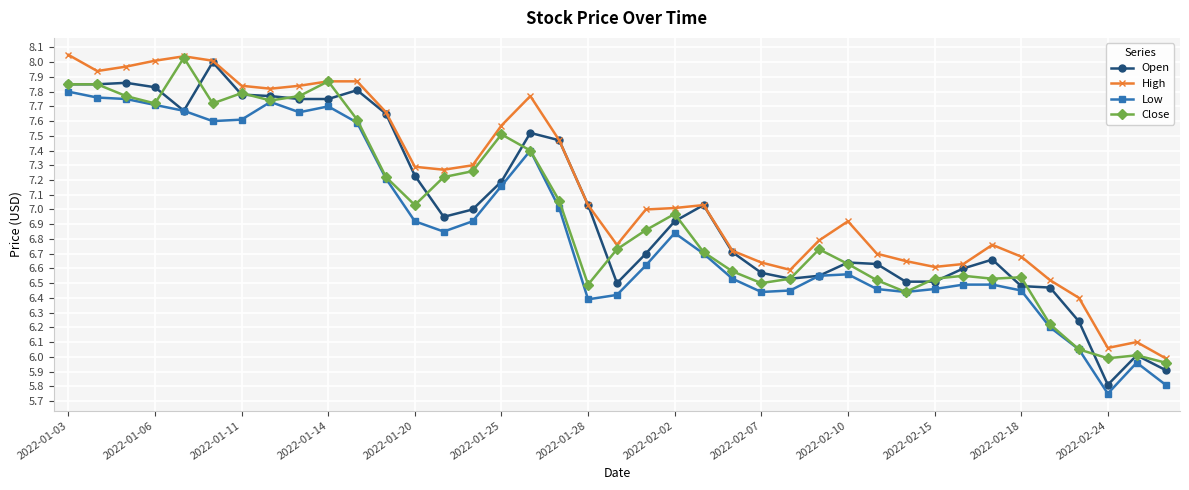

True or false: Low and High intersect in this chart.

False